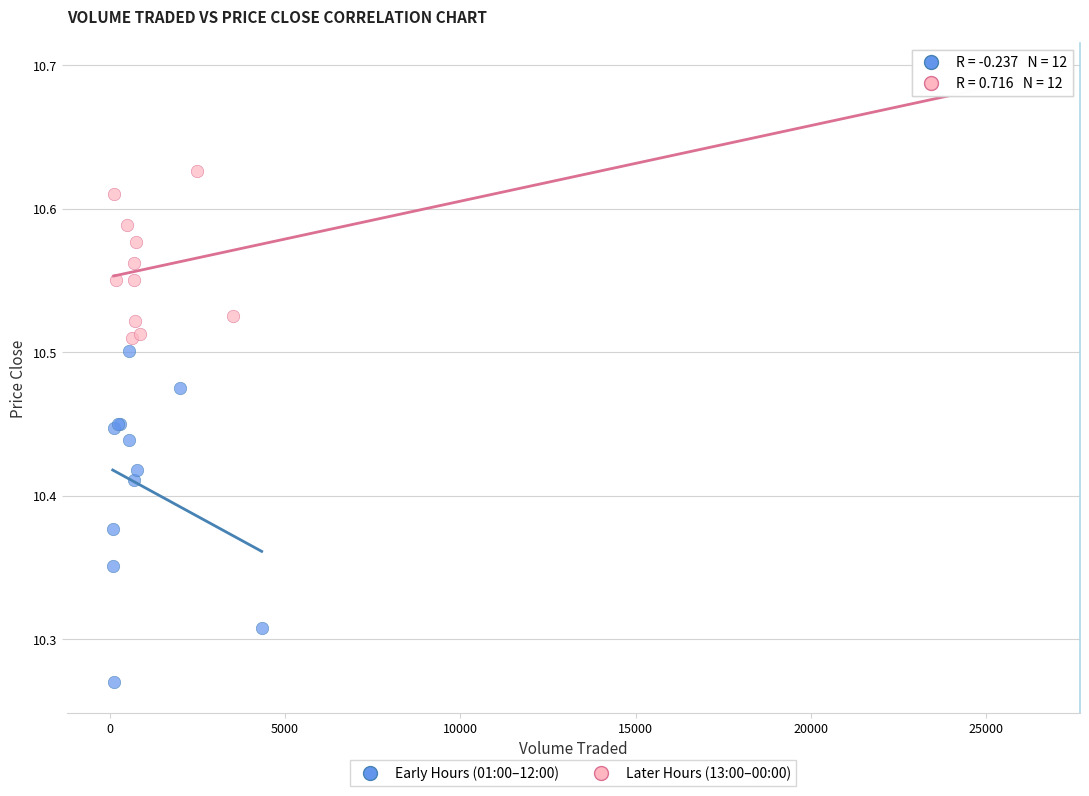

What are all the series names shown in the legend?

Early Hours (01:00–12:00), Later Hours (13:00–00:00)